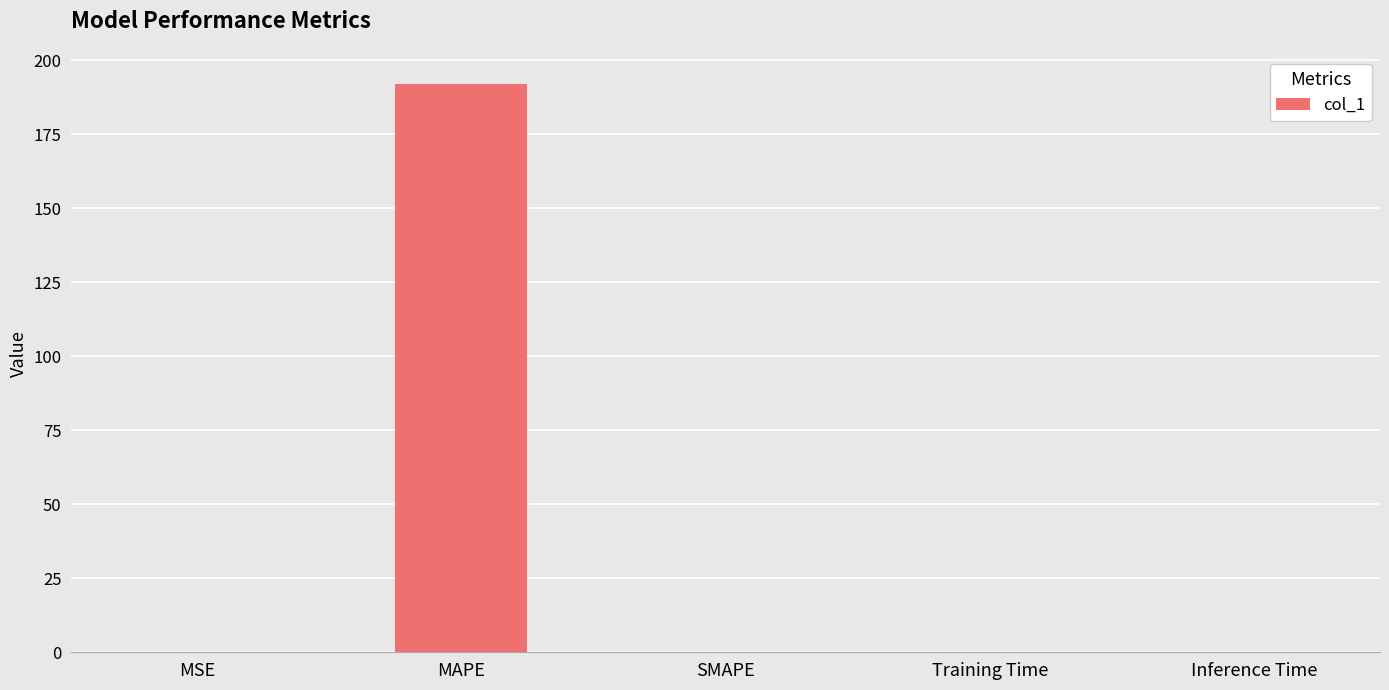

True or false: the data shows 0.0 at Inference Time.

True